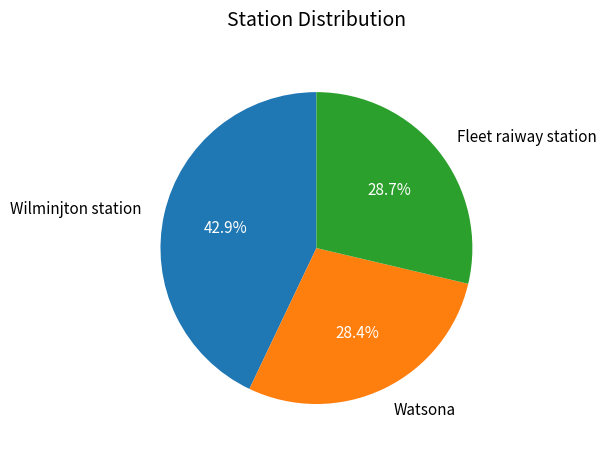

Is the sum of Wilminjton station and Watsona greater than half?

Yes